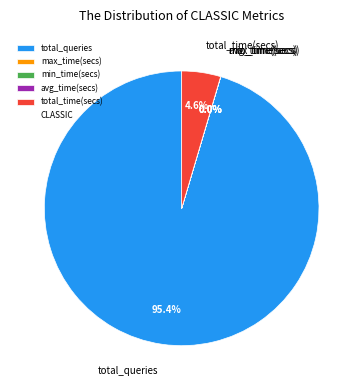

True or false: total_queries accounts for 82% of the total.

False